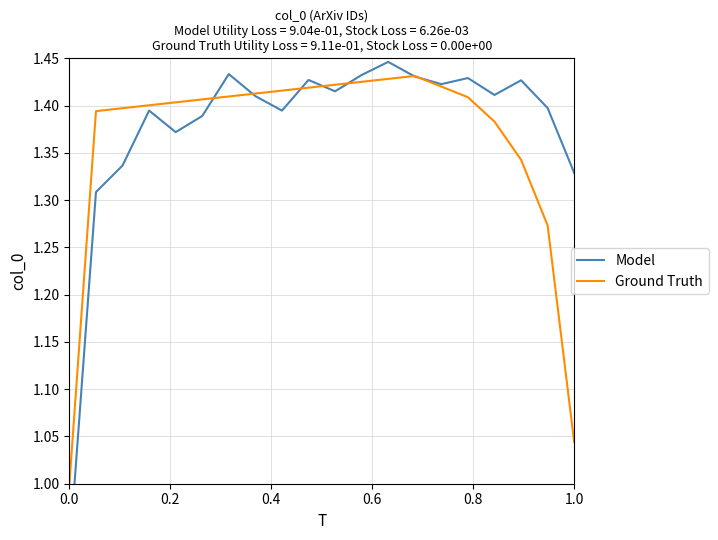

Reading left to right, transcribe all the data shown in this chart.

Model: 0.9	1.3	1.3	1.4	1.4	1.4	1.4	1.4	1.4	1.4	1.4	1.4	1.4	1.4	1.4	1.4	1.4	1.4	1.4	1.3
Ground Truth: 1.0	1.4	1.4	1.4	1.4	1.4	1.4	1.4	1.4	1.4	1.4	1.4	1.4	1.4	1.4	1.4	1.4	1.3	1.3	1.0